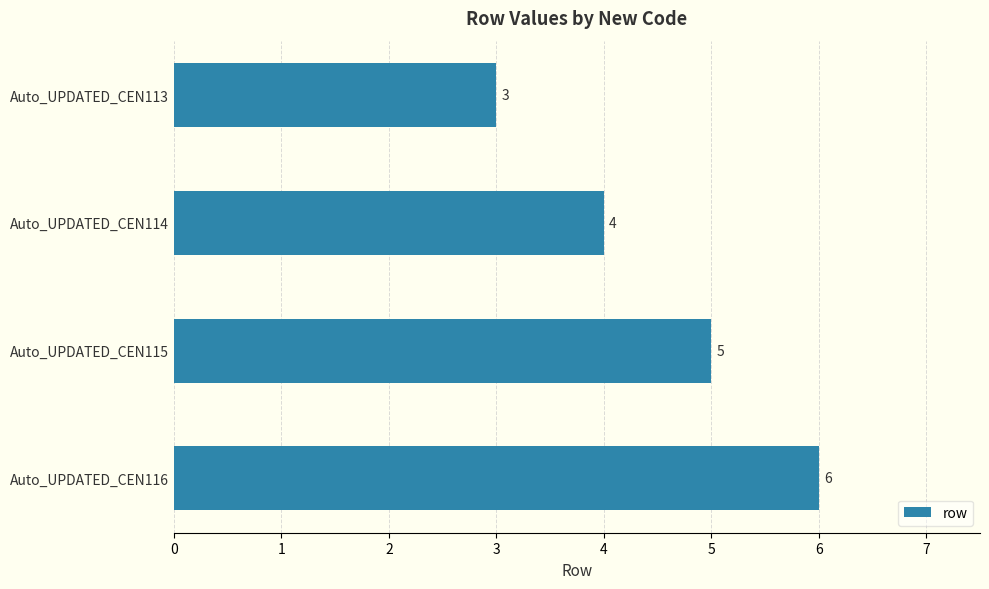

What is the ratio of the value at Auto_UPDATED_CEN115 to the value at Auto_UPDATED_CEN116?

0.8